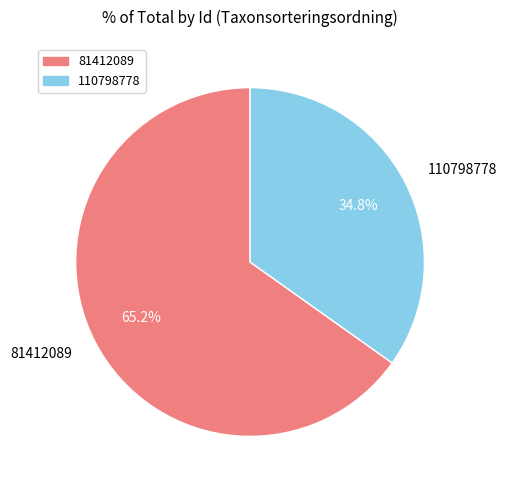

Count the number of slices in the pie.

2